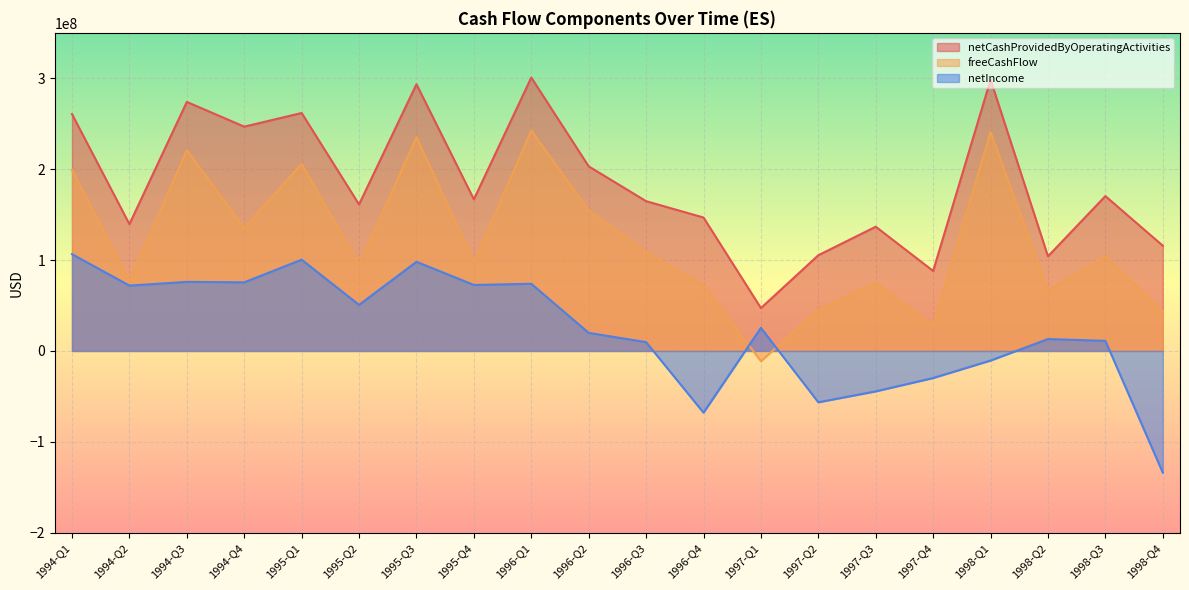

Which series has the widest spread of values?

freeCashFlow